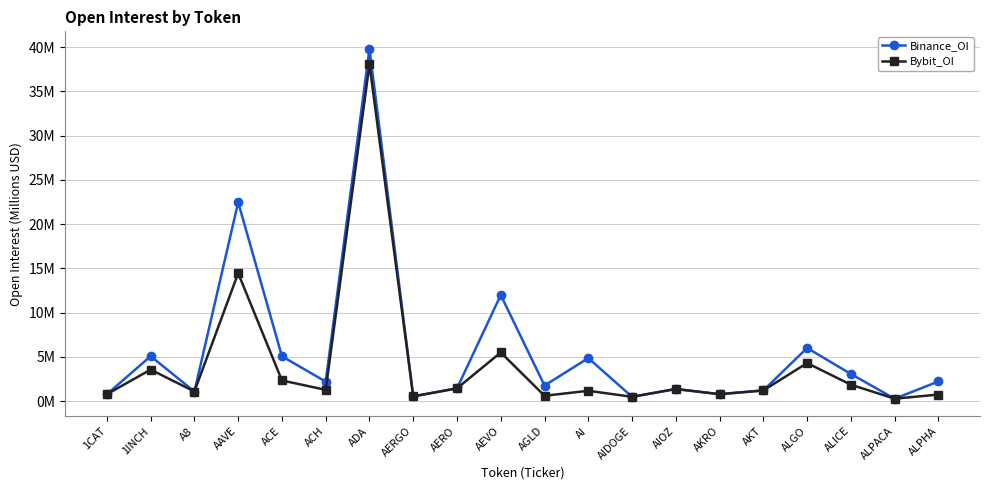

At how many categories does at least one series exceed 11?

3